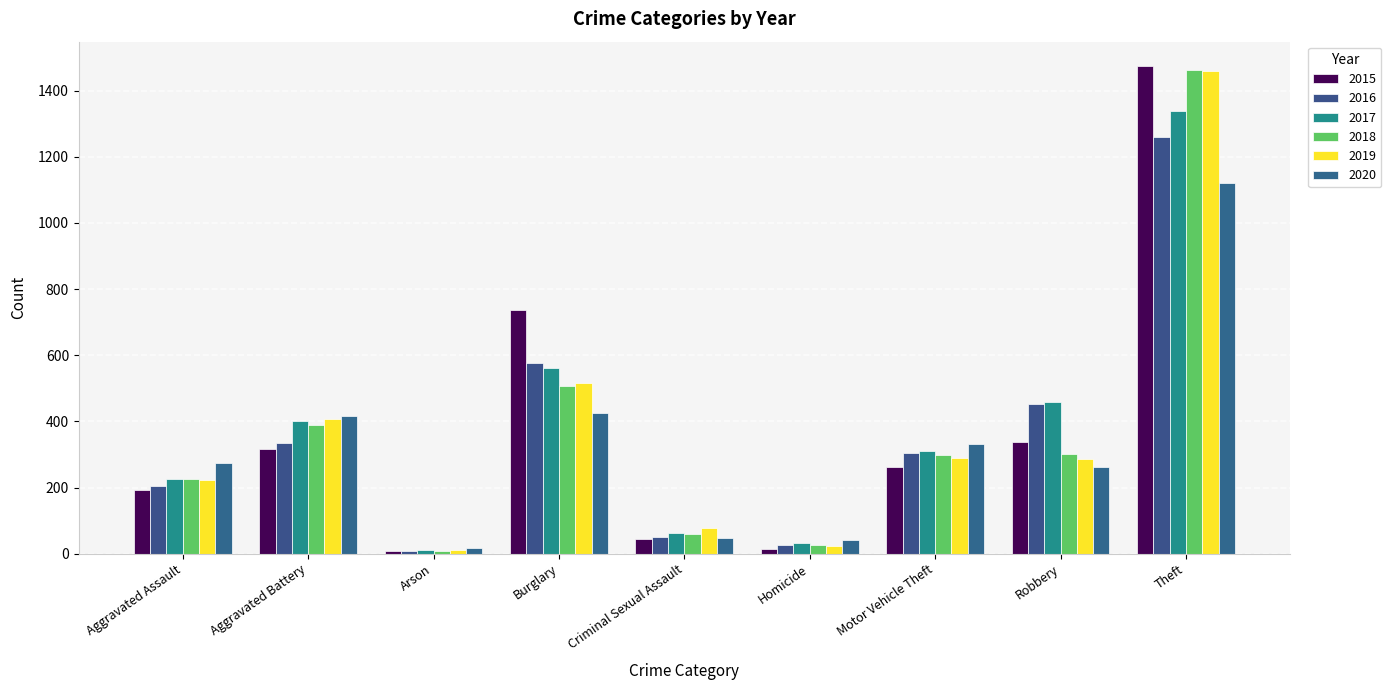

What is the total value across all series at Motor Vehicle Theft?

1800